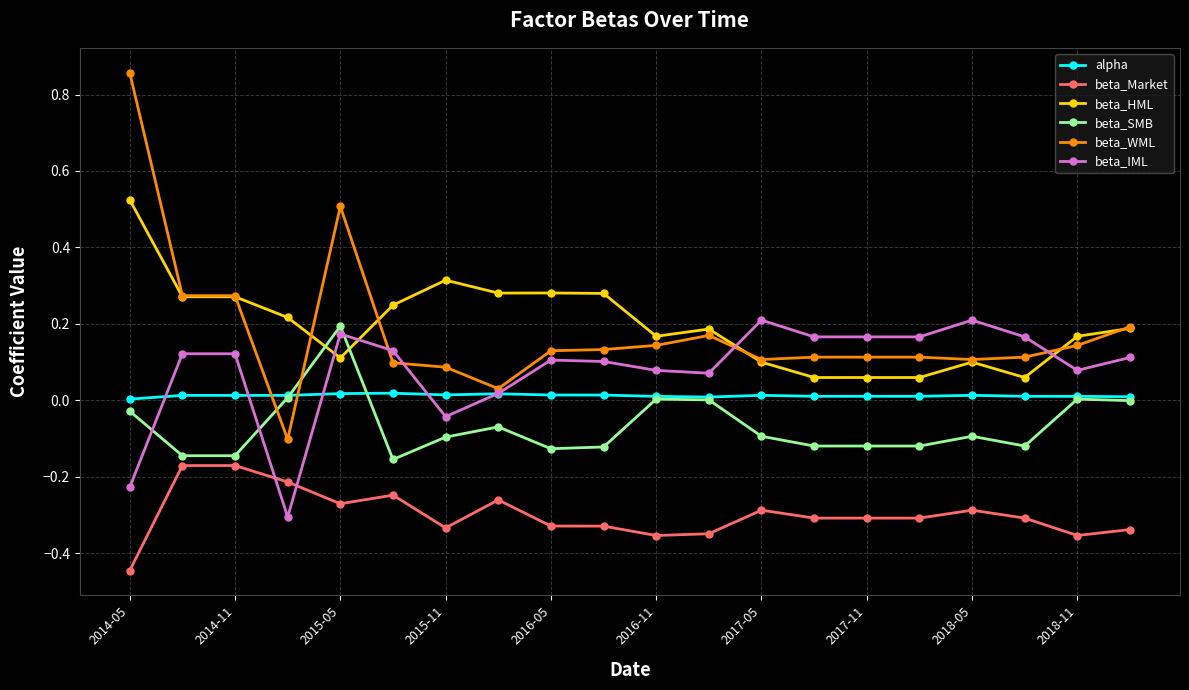

True or false: beta_IML has more than 2 points higher than both neighbors.

True